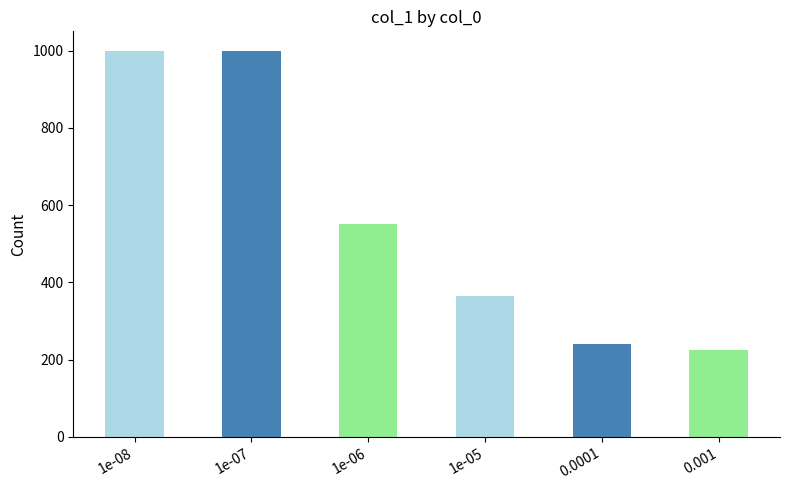

Which has a higher value, 0.001 or 1e-06?

1e-06